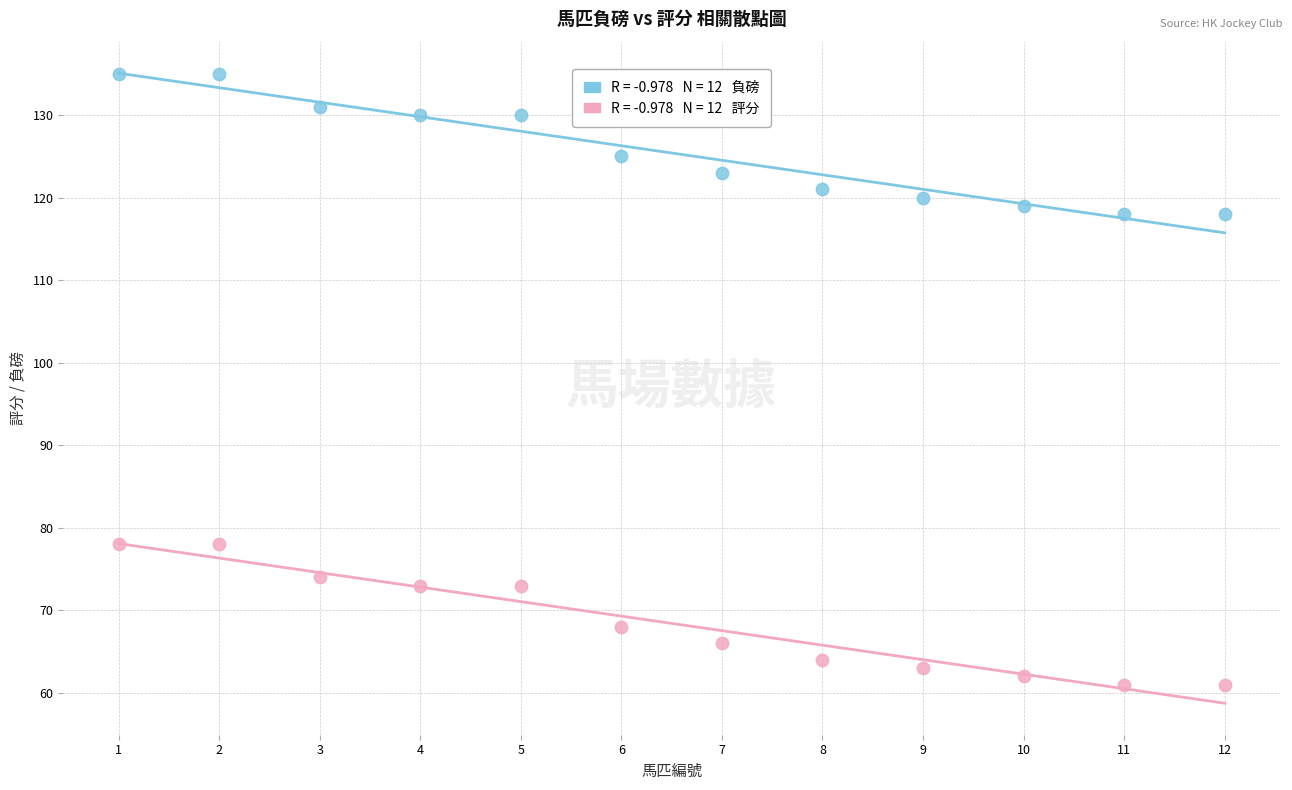

Across all data points, what is the range of Y values (max minus min)?

74